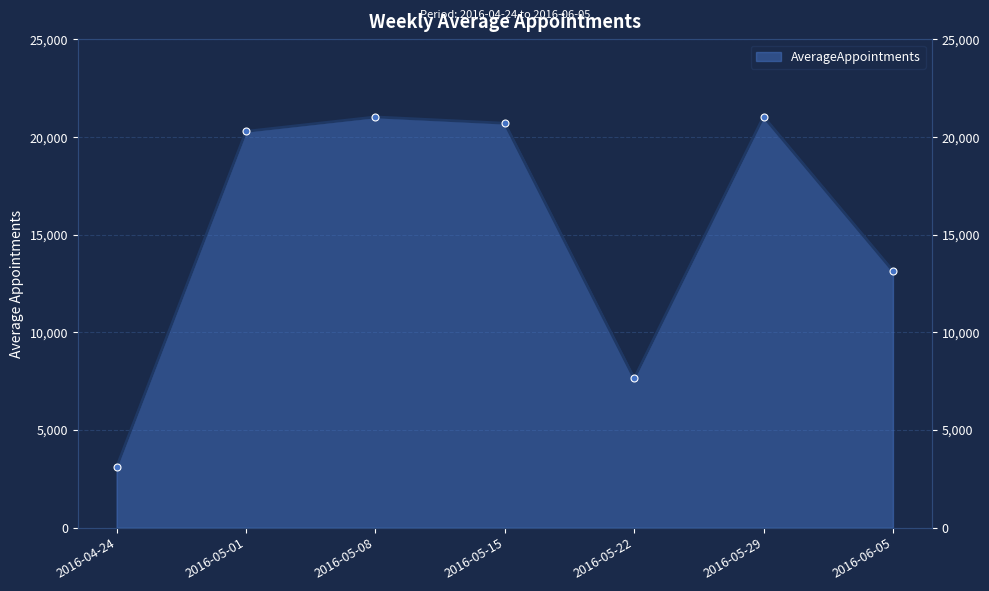

At which label is the value closest to 12077?

2016-06-05